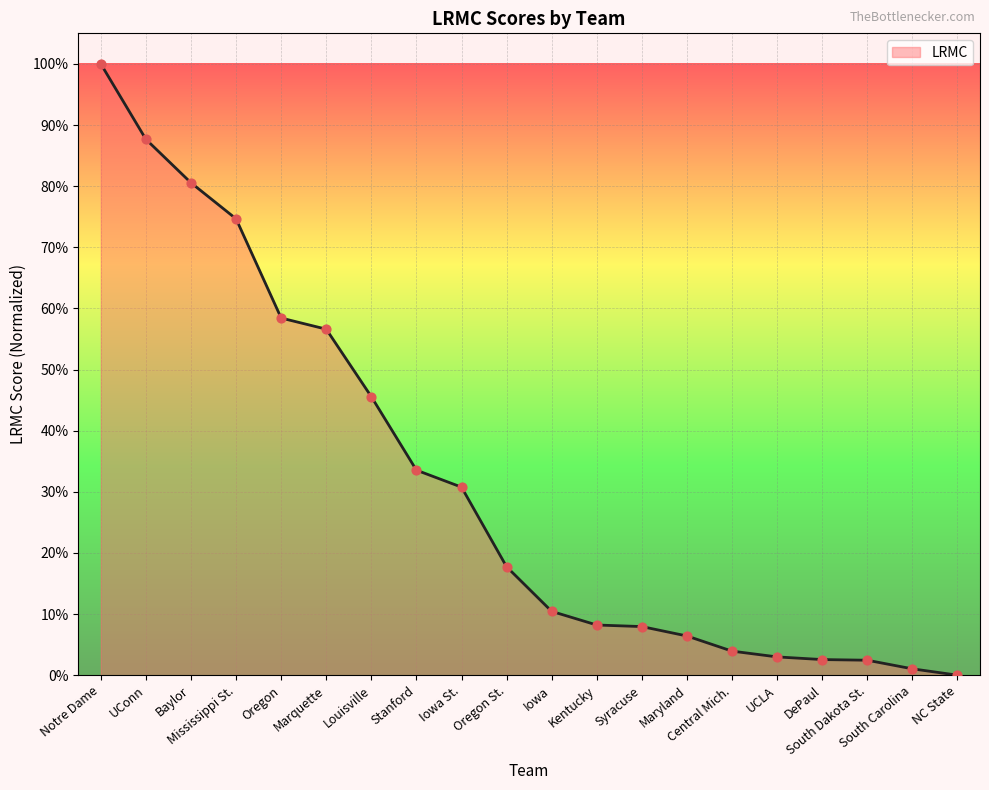

Approximately how many times larger is the value at Notre Dame compared to Kentucky?

12.2